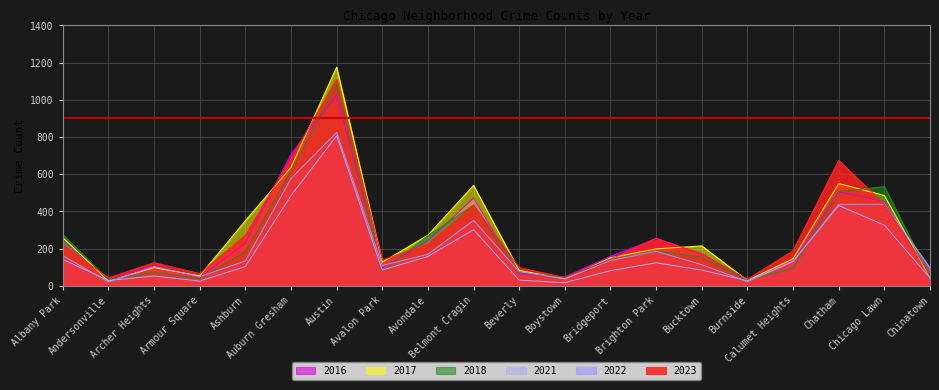

What is the difference between the 2018 values at Archer Heights and Chatham?

432